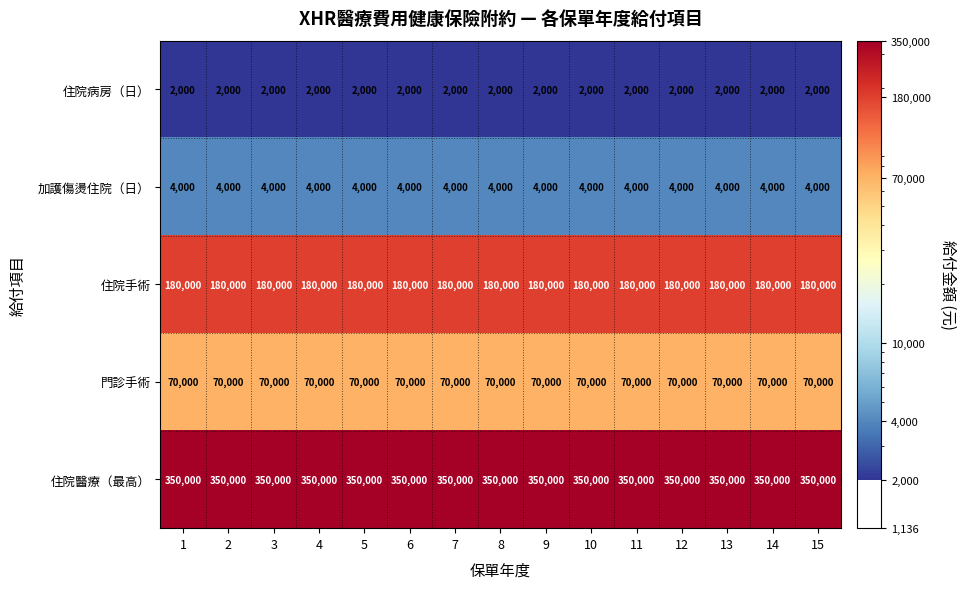

What is the spread (max minus min) of values at 2?

348000